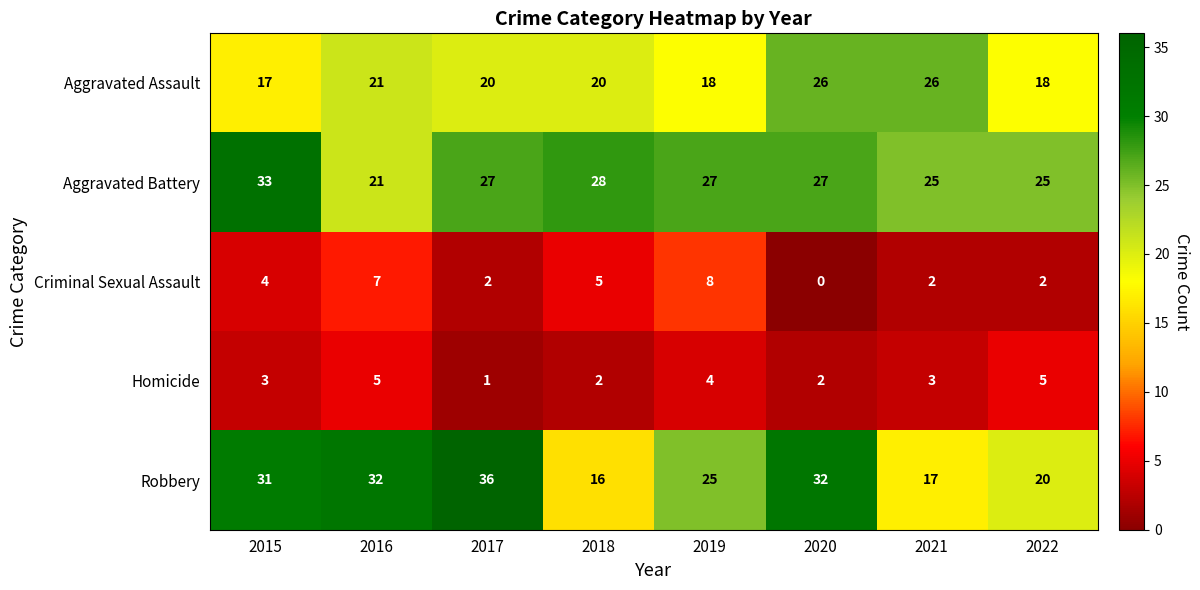

What is the average value of the Criminal Sexual Assault series?

4